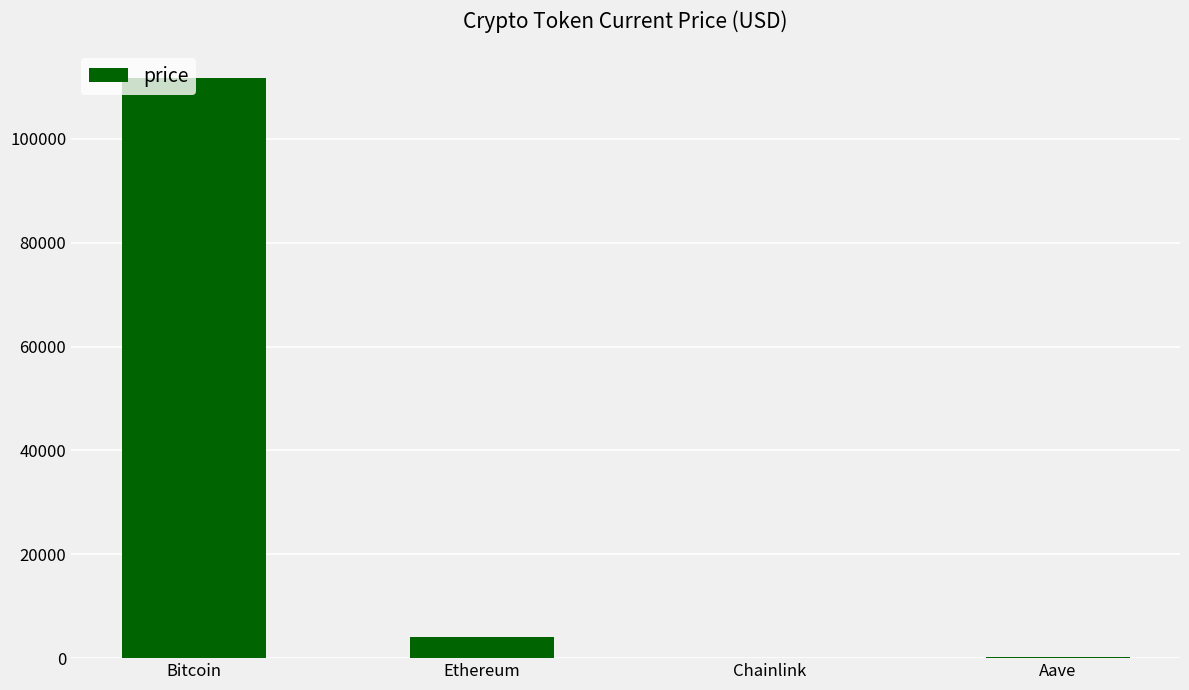

At which category does the chart reach its peak across all series?

Bitcoin